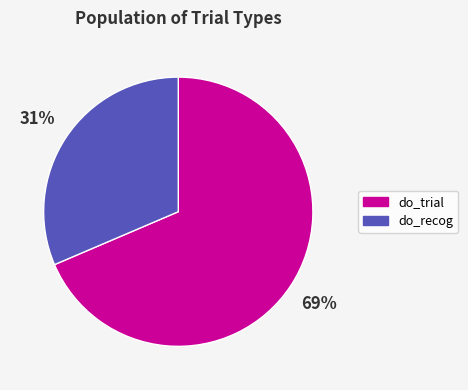

Which slice is the largest?

do_trial